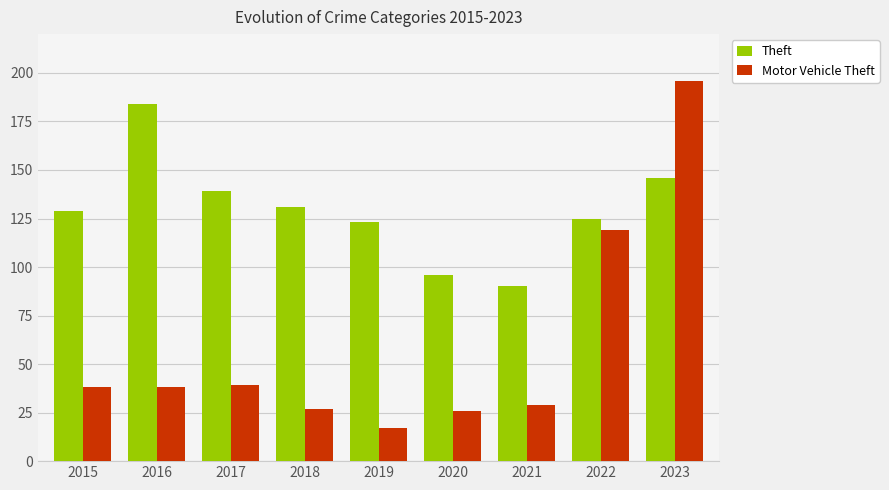

What is the difference between the highest and lowest values at 2020?

70